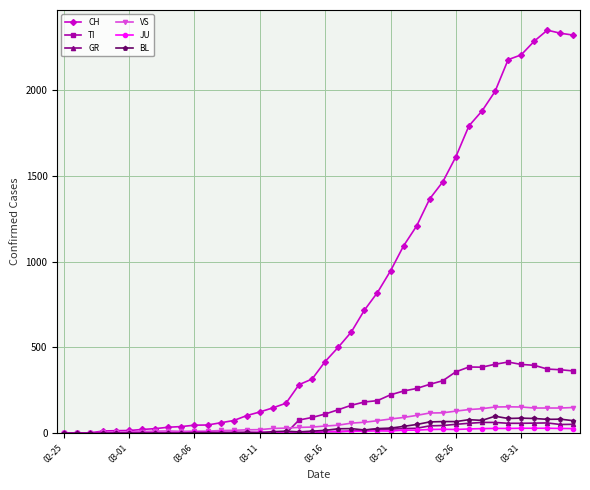

Which series has the largest range (max minus min)?

CH